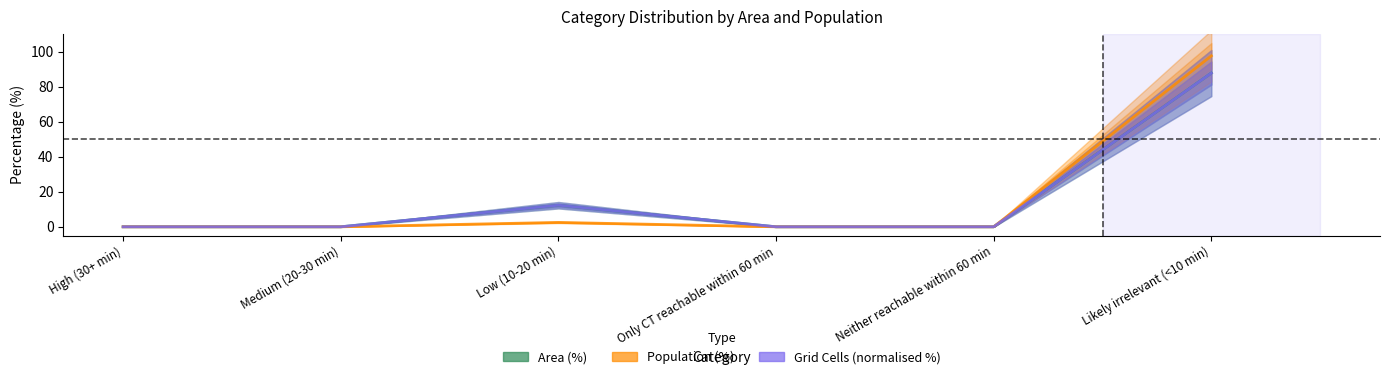

Between High (30+ min) and Neither reachable within 60 min, which series saw the biggest shift?

Area (%)